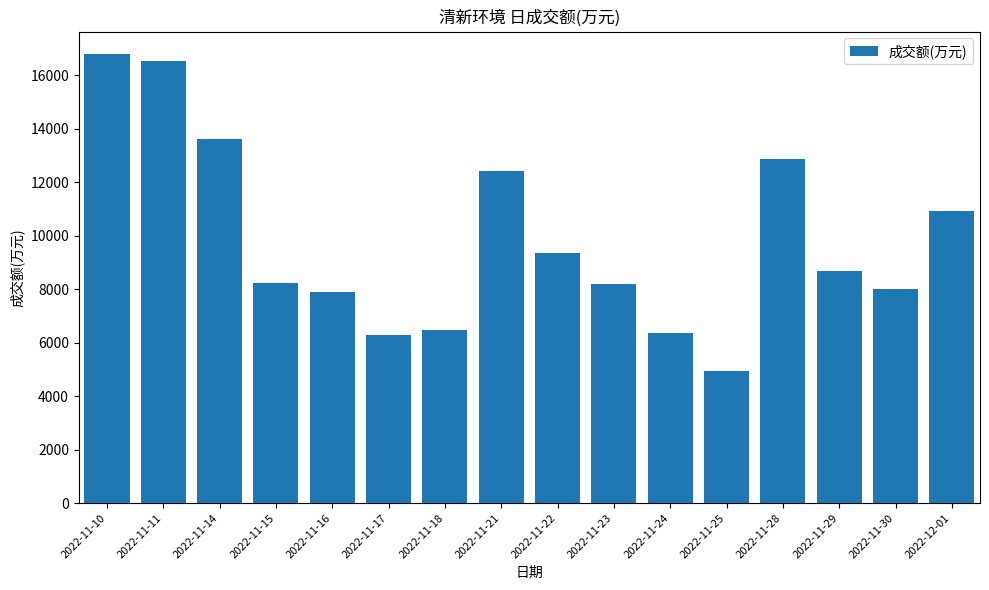

What is the change in value from 2022-11-23 to 2022-11-28?

+4676